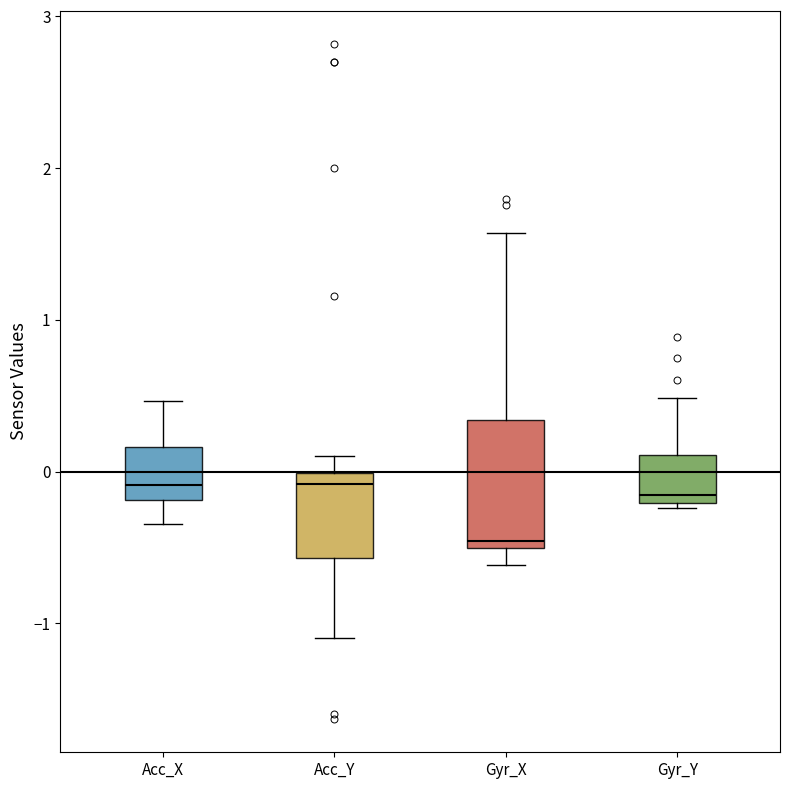

Where is the upper edge of the box for Acc_Y on the y-axis? The values are not printed on the chart, so give them approximately, as read against the axis.

0.0